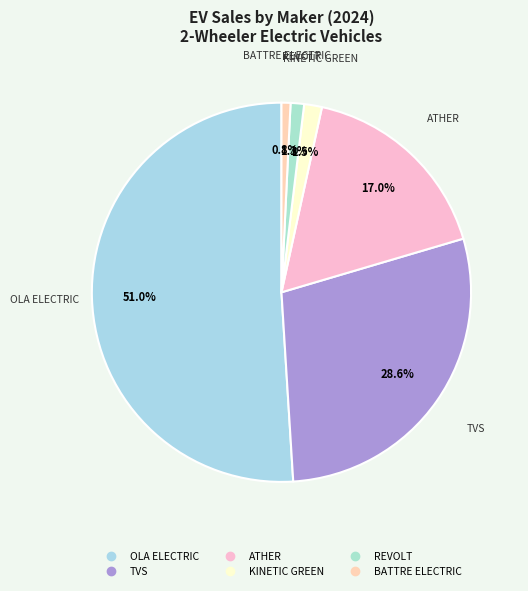

The TVS slice represents 29% of the pie. True or false?

True